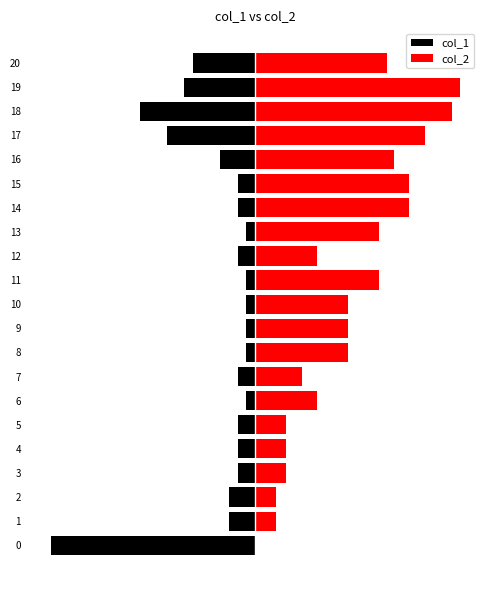

Is it true that col_1 equals -20.0 at 0?

True